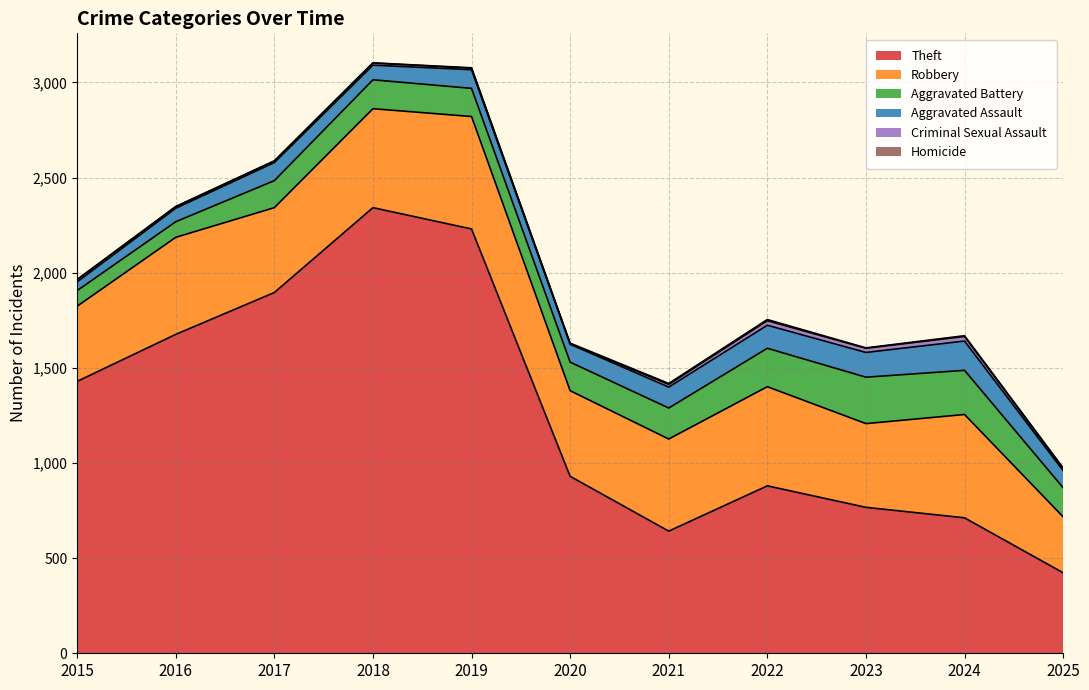

Between 2019 and 2023, which series saw the biggest shift?

Theft